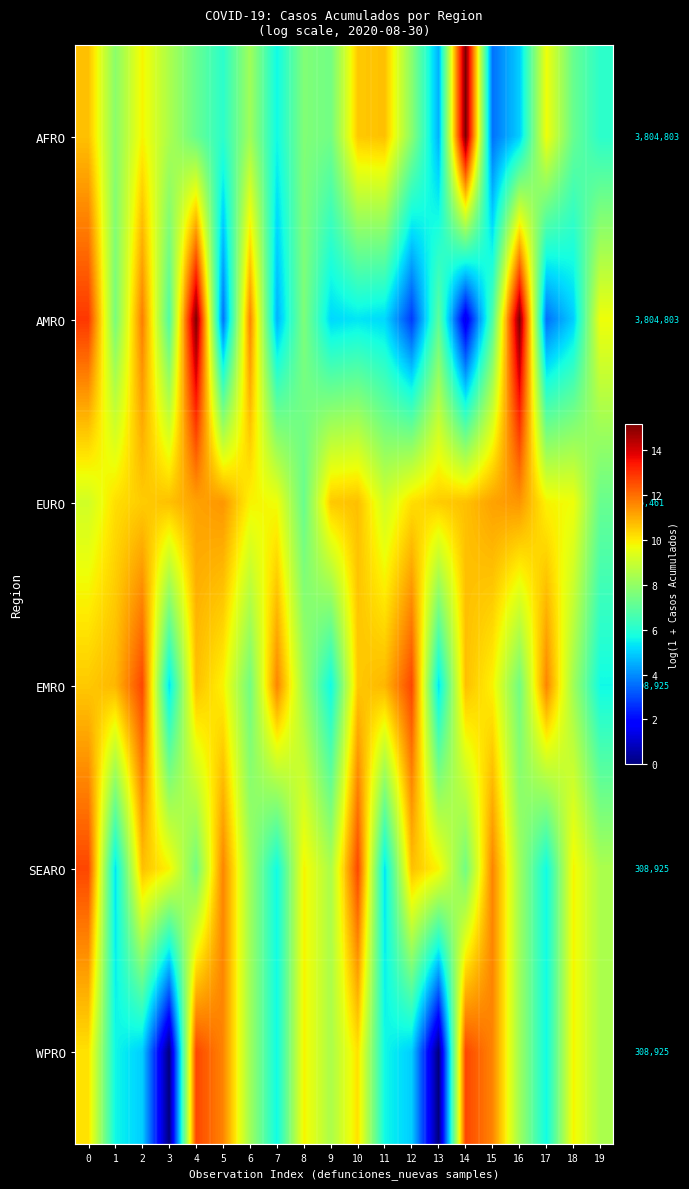

At 0, list the series in order from largest to smallest.

AMRO, SEARO, AFRO, EMRO, WPRO, EURO